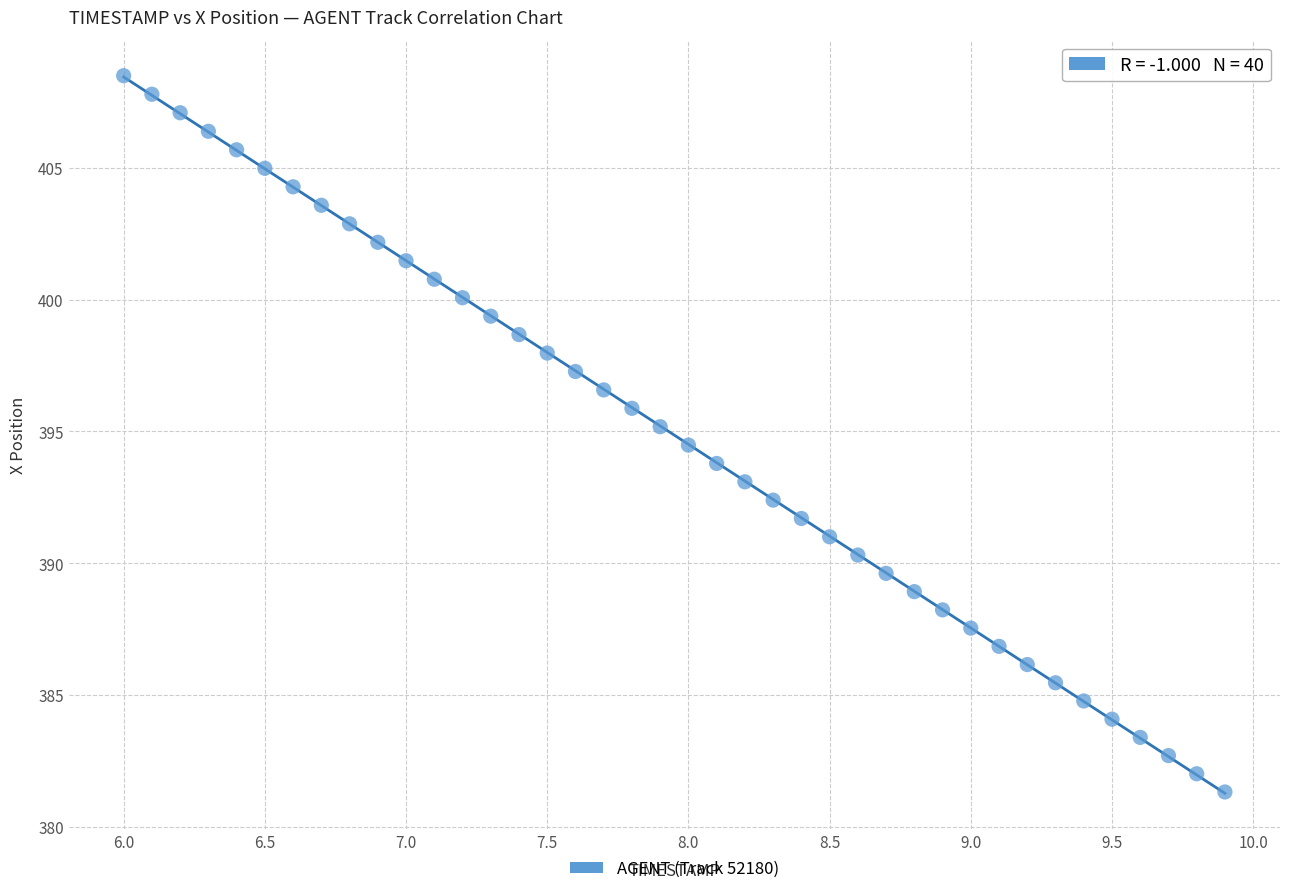

What is the range of X values (max minus min)?

3.9